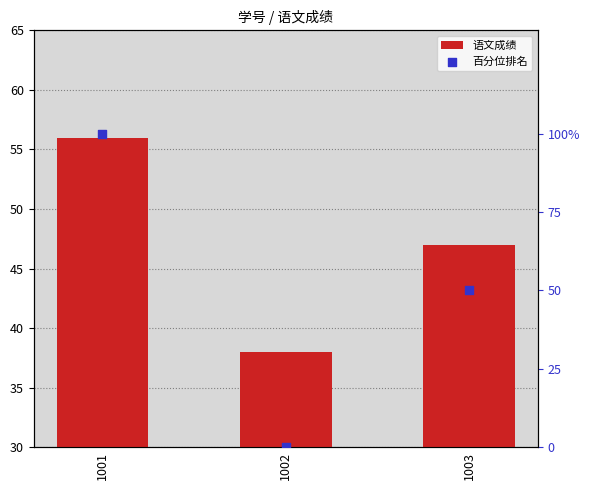

Which series has the largest Y range (max minus min)?

百分位排名